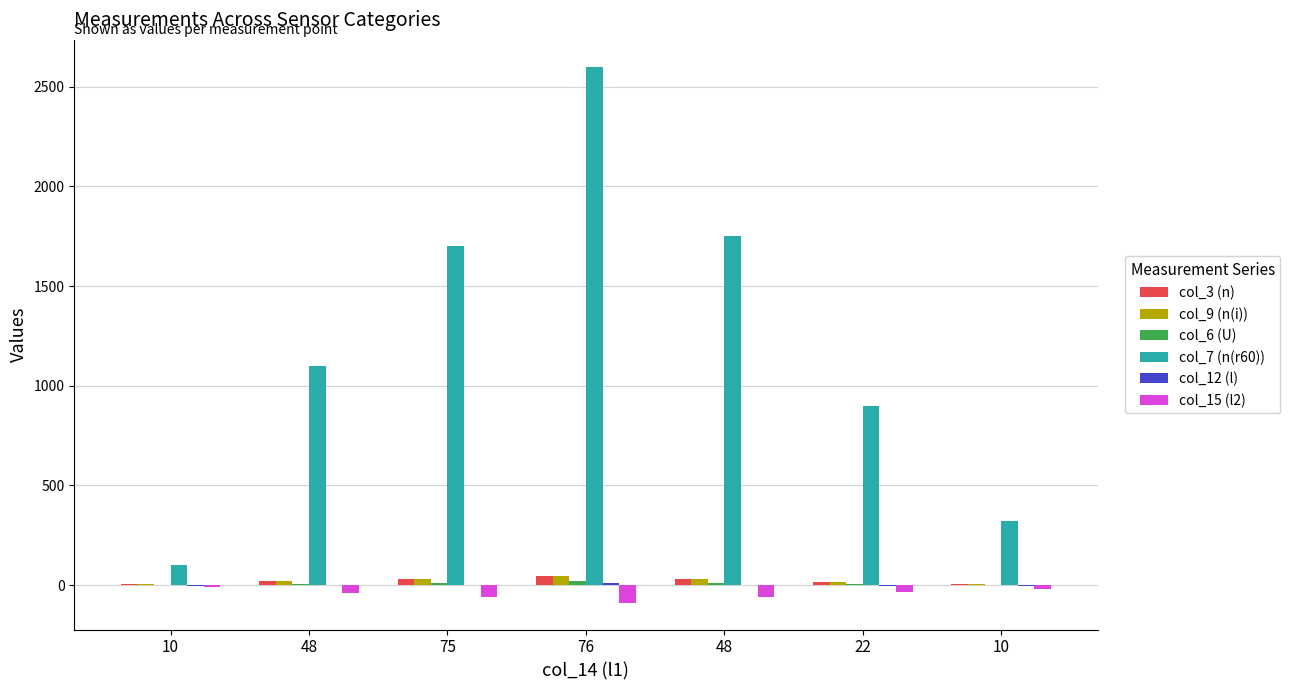

At 48, list the series in order from largest to smallest.

col_7 (n(r60)), col_9 (n(i)), col_3 (n), col_6 (U), col_12 (l), col_15 (l2)